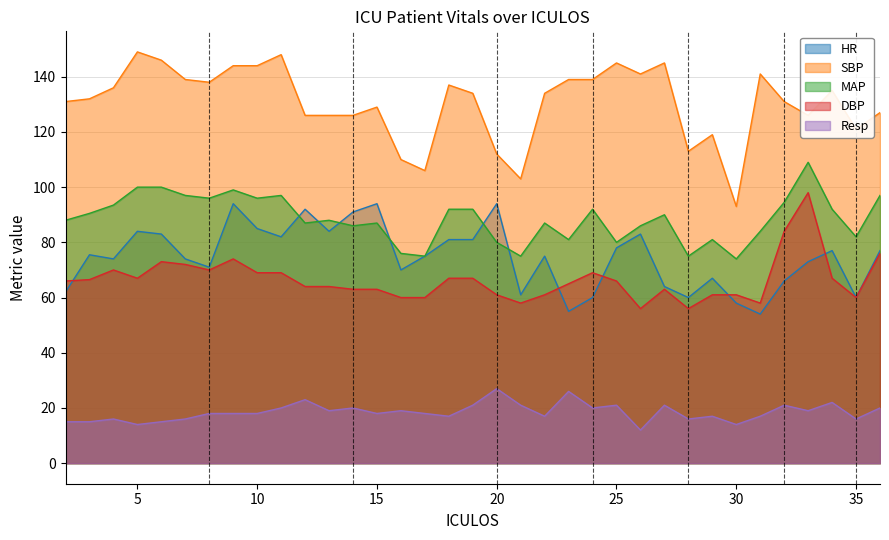

Where does the MAP series first go above 88?

3